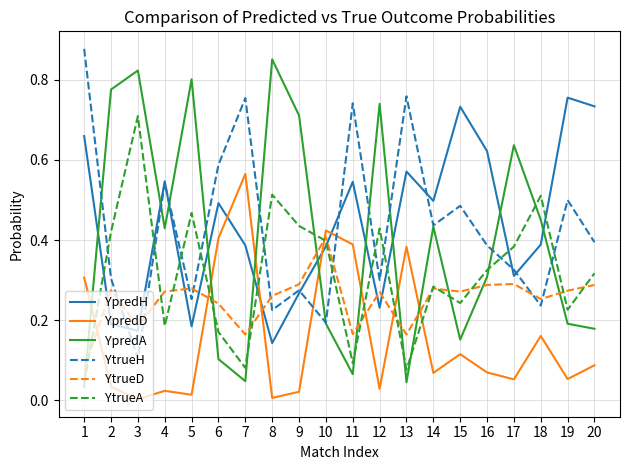

Between which two adjacent categories do YtrueA and YtrueD first intersect?

1 and 2